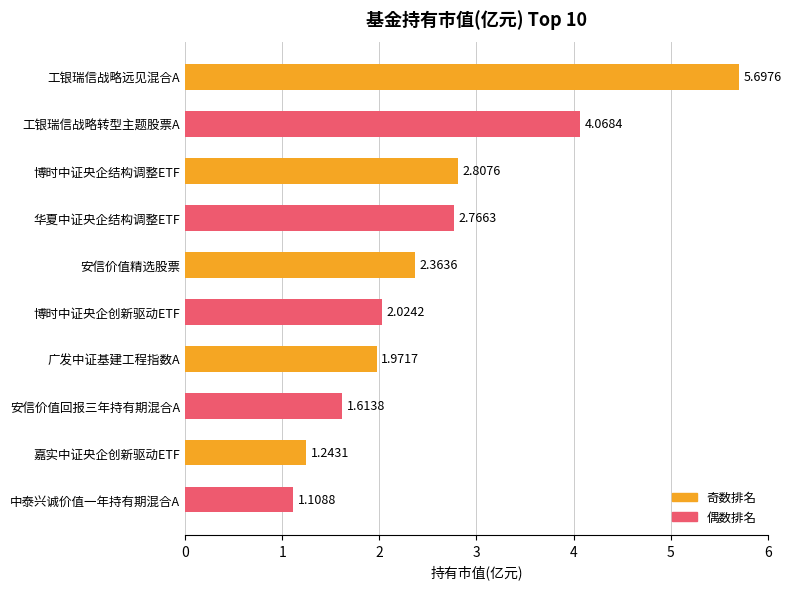

Which category has the lowest value across all series?

中泰兴诚价值一年持有期混合A